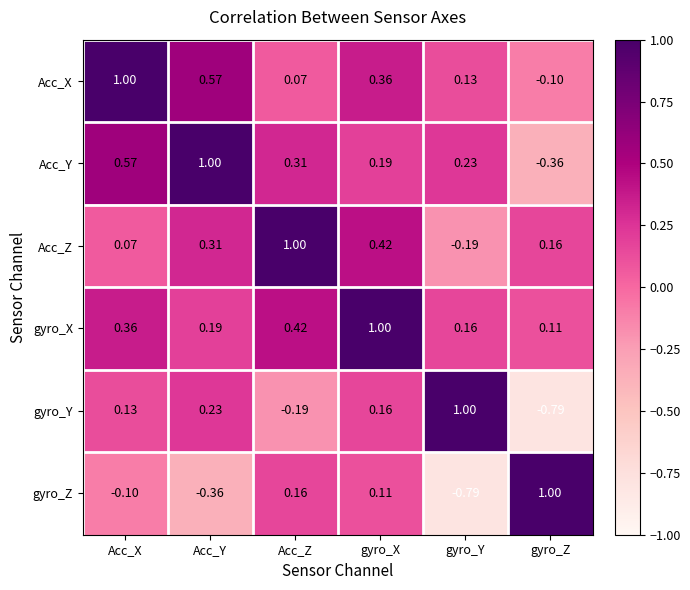

Which series has the largest total across all categories?

gyro_X